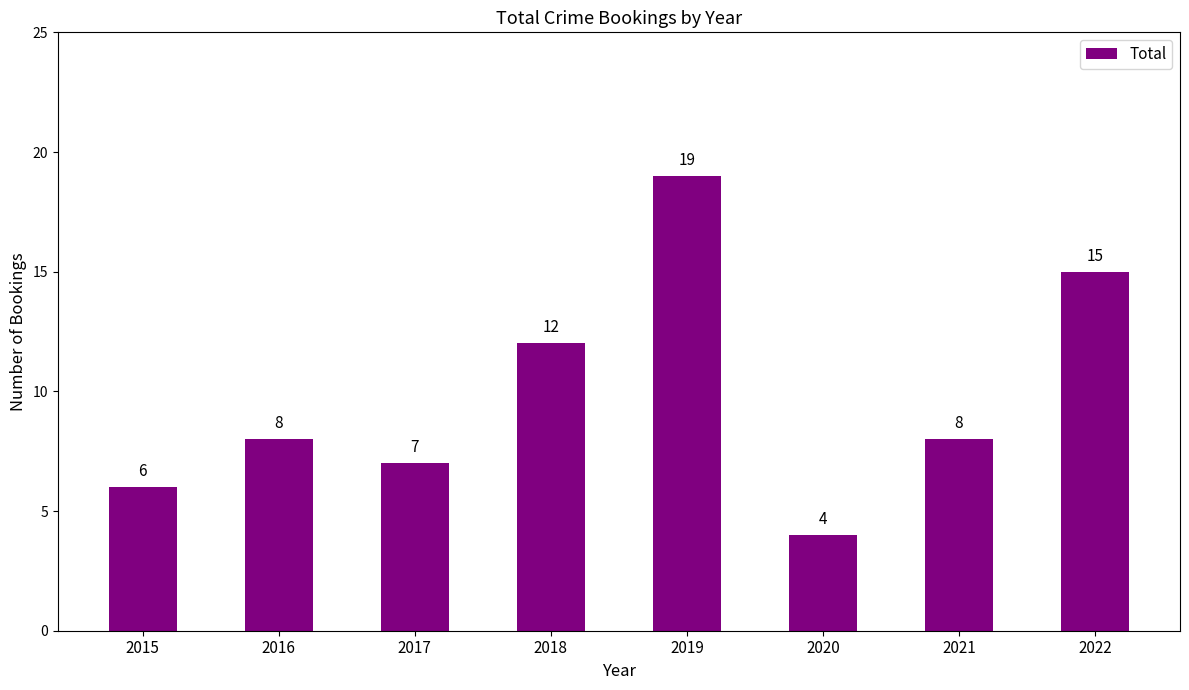

How many data points are less than 8?

3